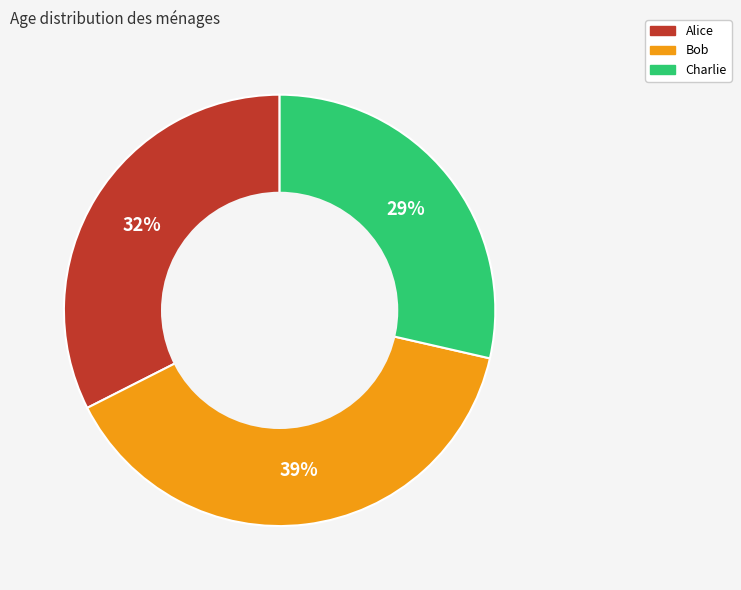

How many segments does this pie chart have?

3